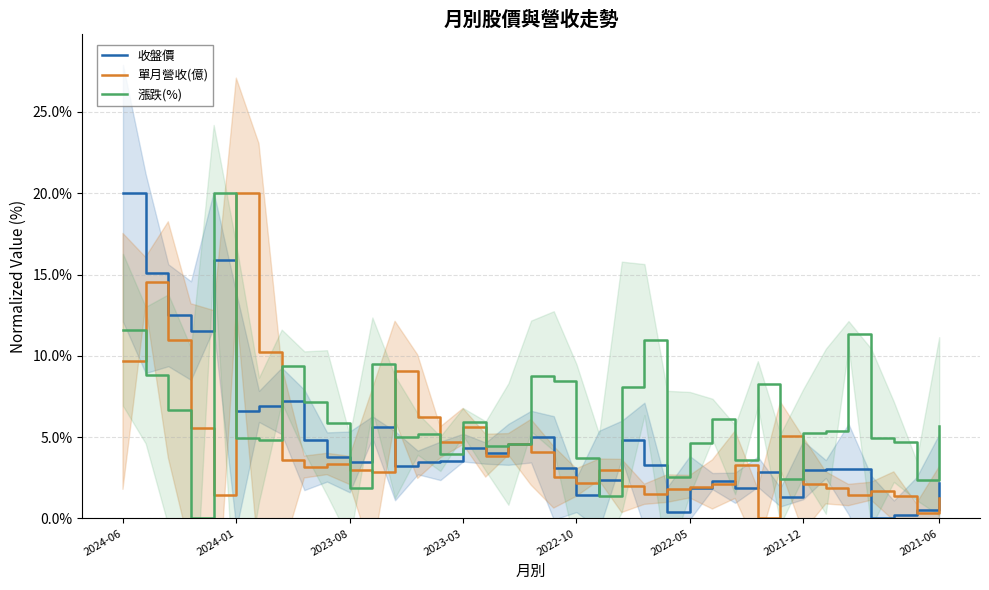

After their last crossing, which series has the higher values: 漲跌(%) or 單月營收(億)?

漲跌(%)